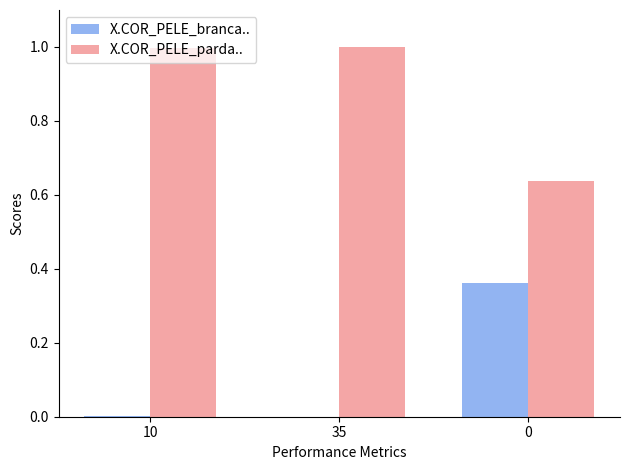

What are all the series names shown in the legend?

X.COR_PELE_branca.., X.COR_PELE_parda..